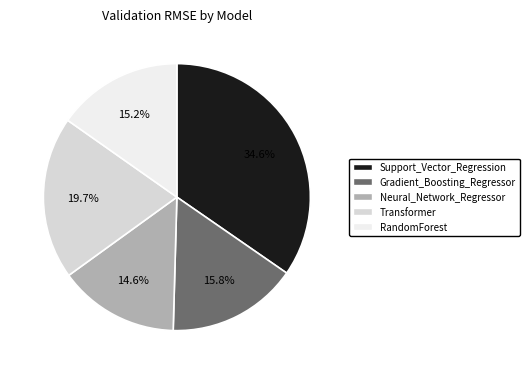

What percentage is NOT represented by Gradient_Boosting_Regressor?

84.2%